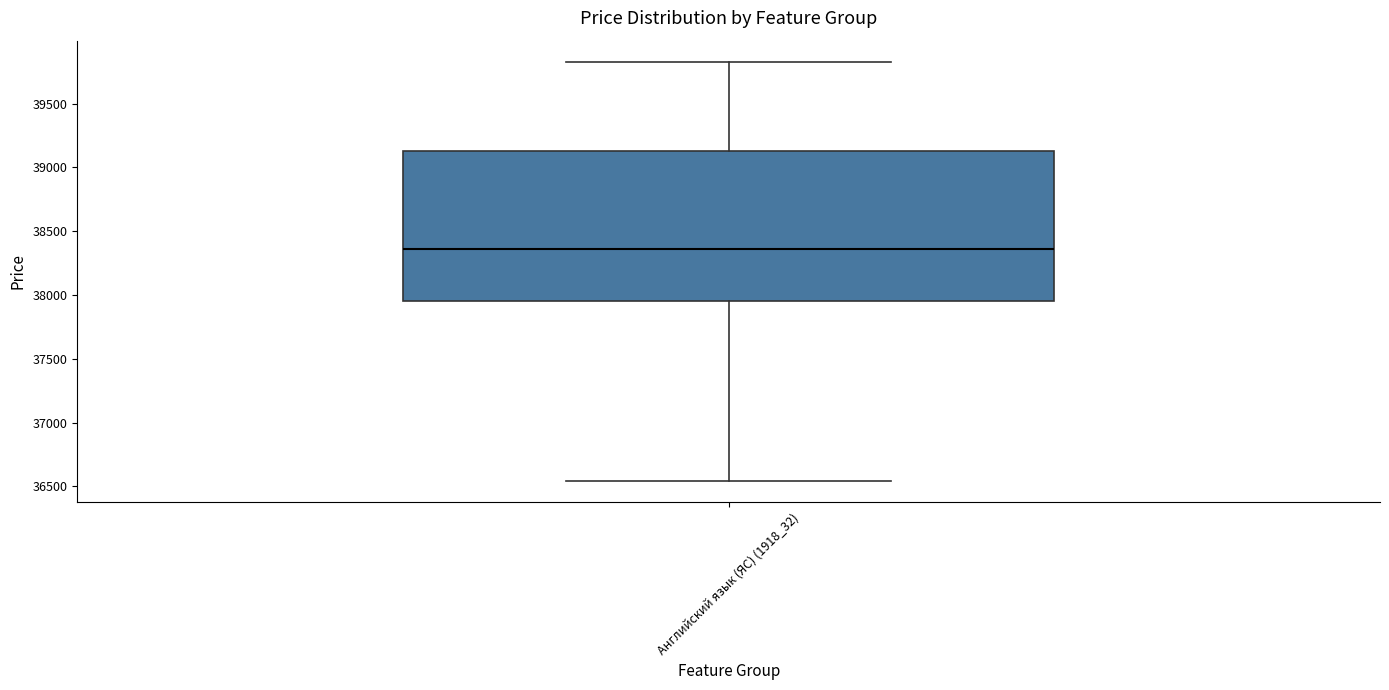

Read this box plot against the y-axis: the position of the median line, the range covered by the box, and the ends of both whiskers. The values are not printed on the chart, so give them approximately, as read against the axis.

median 38350, box 37950 to 39150, whiskers 36550 to 39850